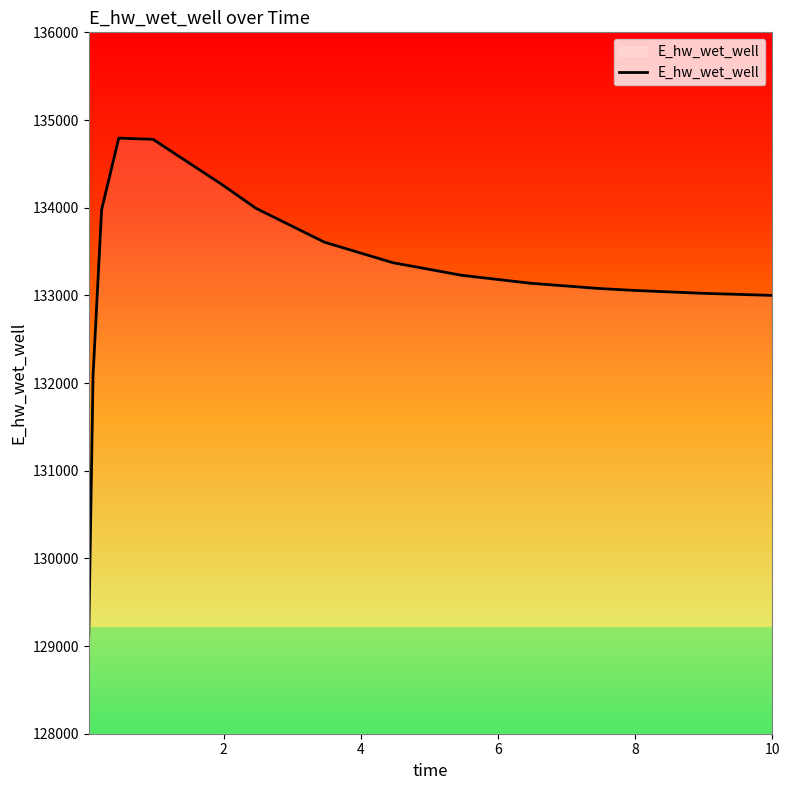

What is the maximum value shown in the chart?

134793.6